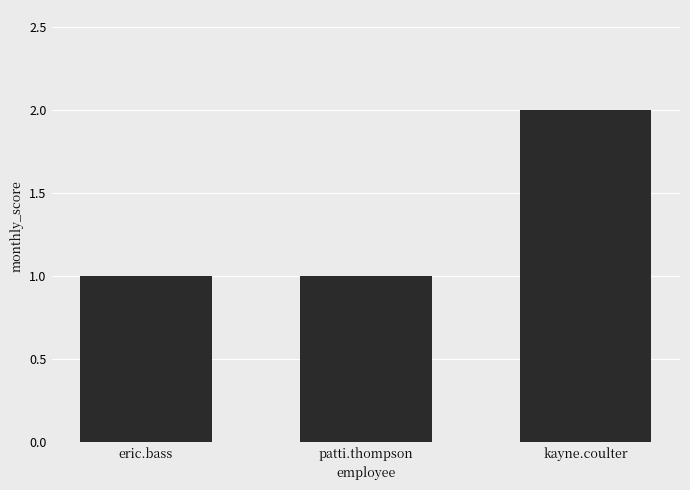

How many categories are shown in the chart?

3